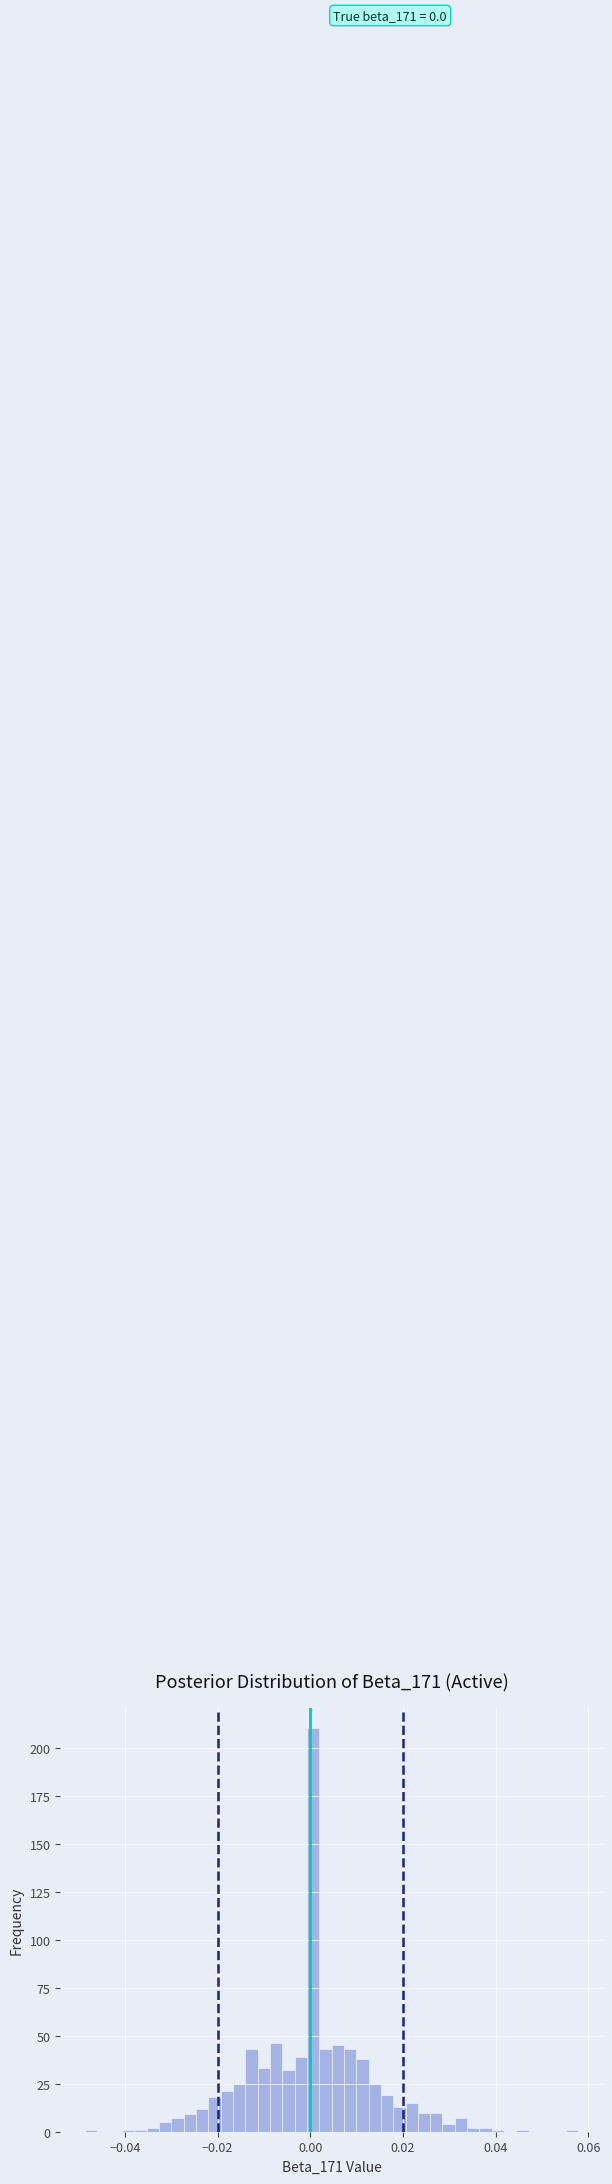

Around what value on the x-axis is the tallest bar? Give the approximate position of its centre, as read against the axis.

0.000